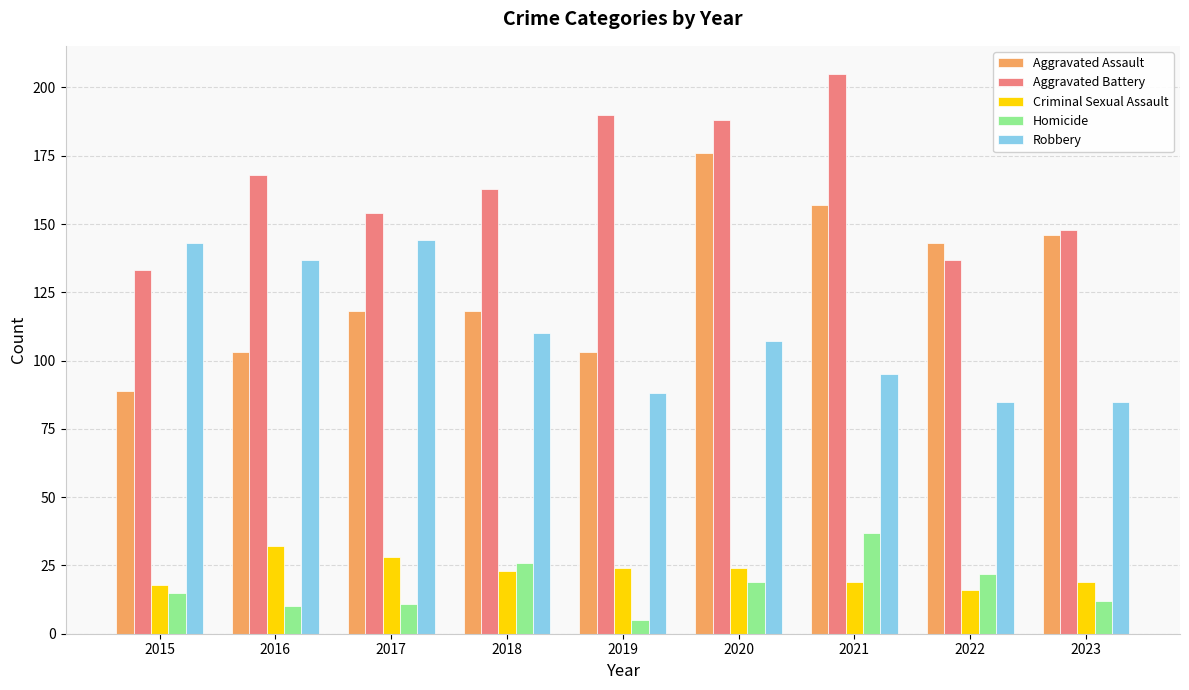

What are all the series names shown in the legend?

Aggravated Assault, Aggravated Battery, Criminal Sexual Assault, Homicide, Robbery